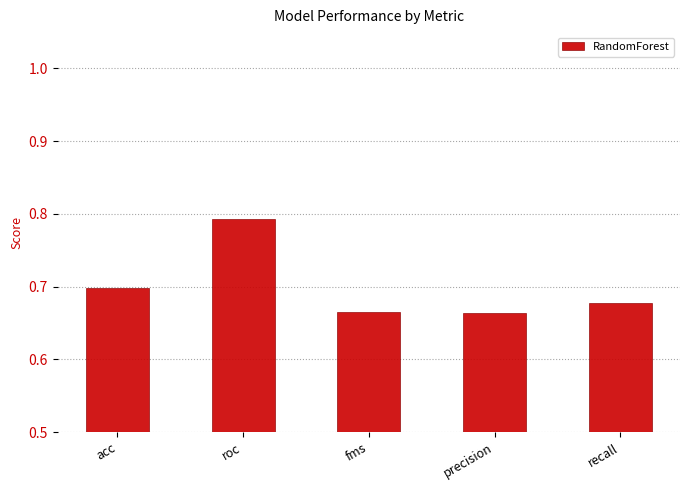

How many series are shown in this chart?

1